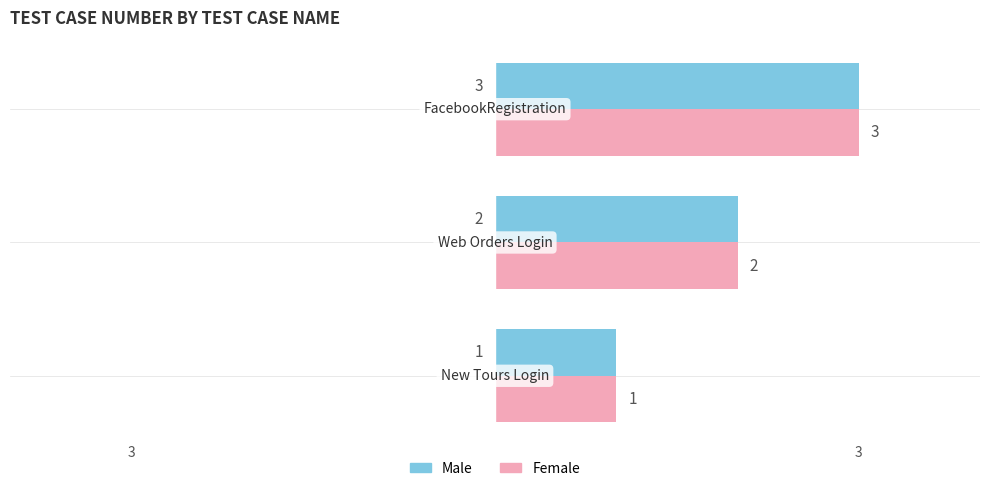

What are all the series names shown in the legend?

Male, Female